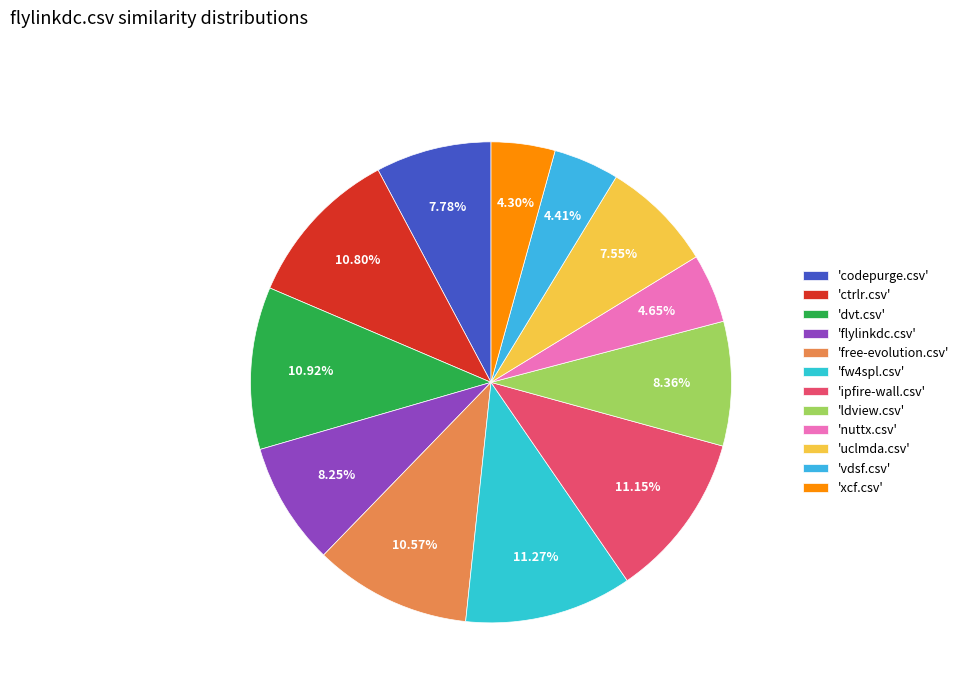

Count the number of slices in the pie.

12